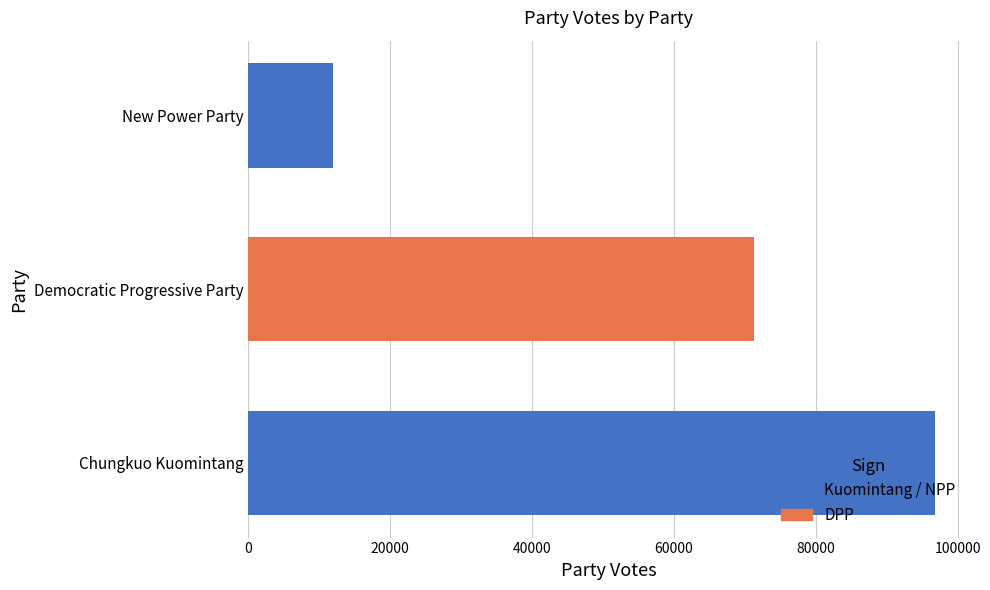

What is the difference between the maximum and minimum values?

84784